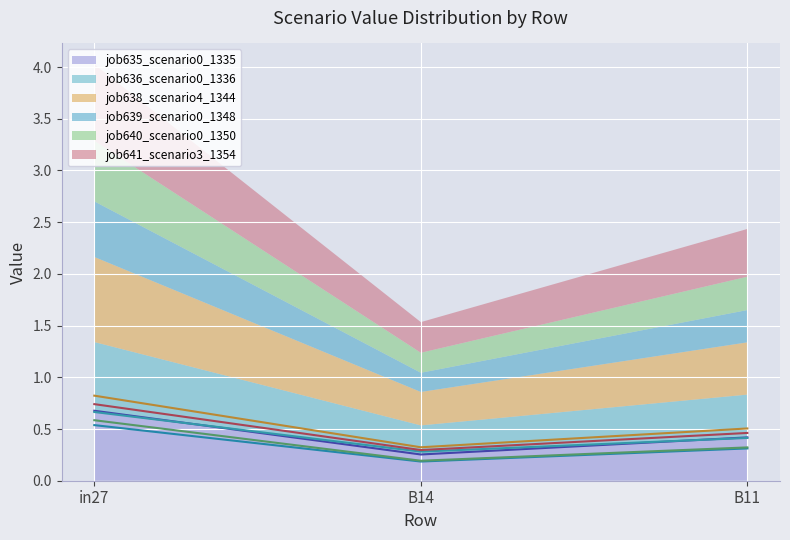

What position from the right is B11?

1